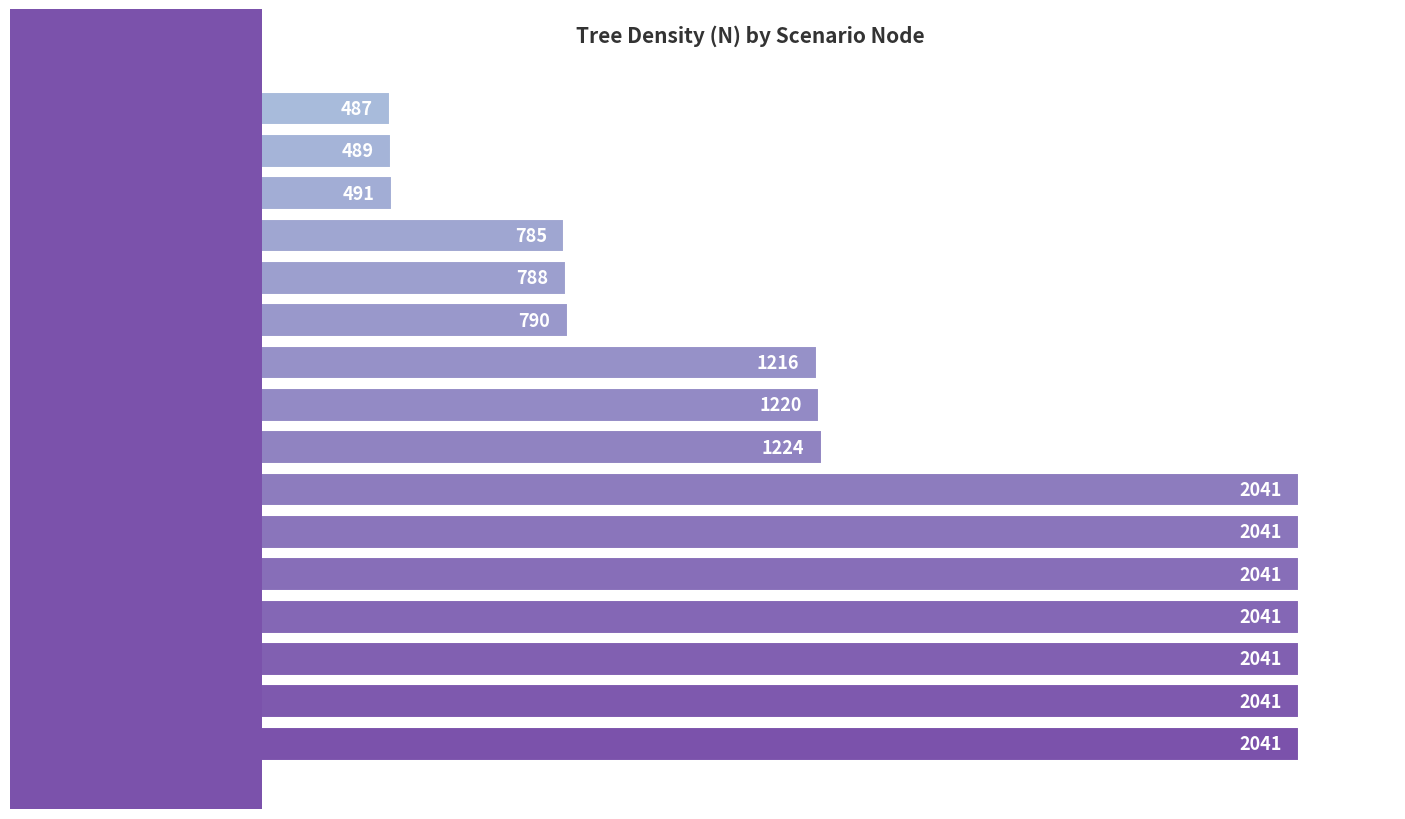

What value does the data have at Nodo 14?

490.6